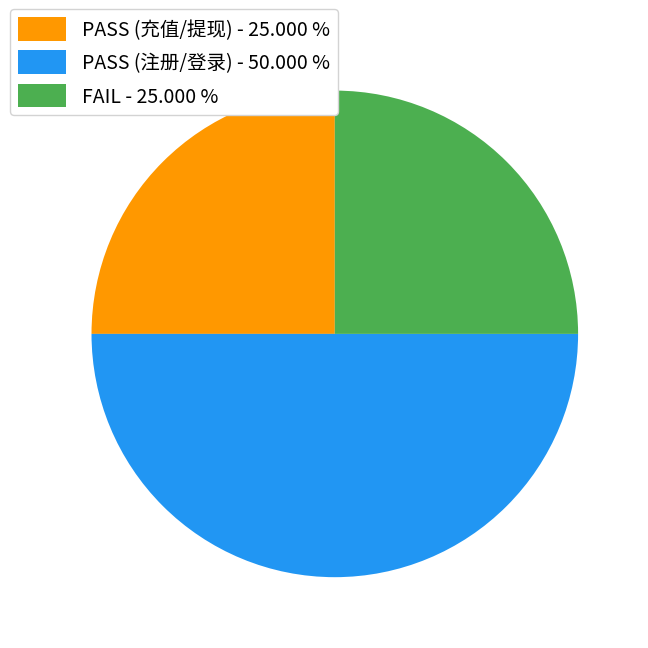

Does PASS (充值/提现) - 25.000 % represent more than half of the total?

No